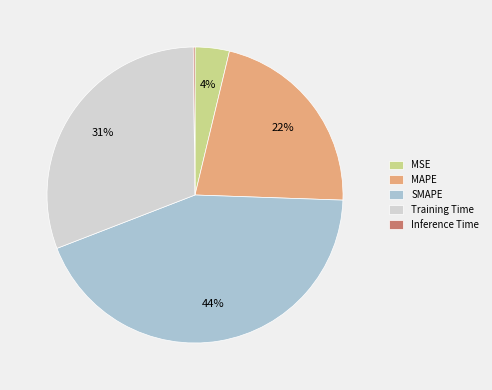

Does any single category account for the majority?

No